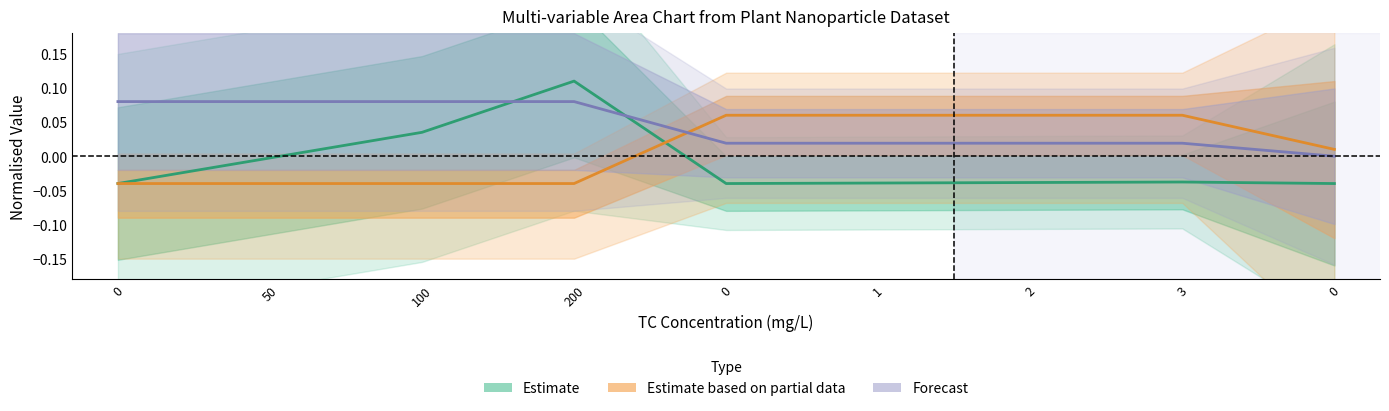

What is the difference between the highest and lowest values at 1?

0.1